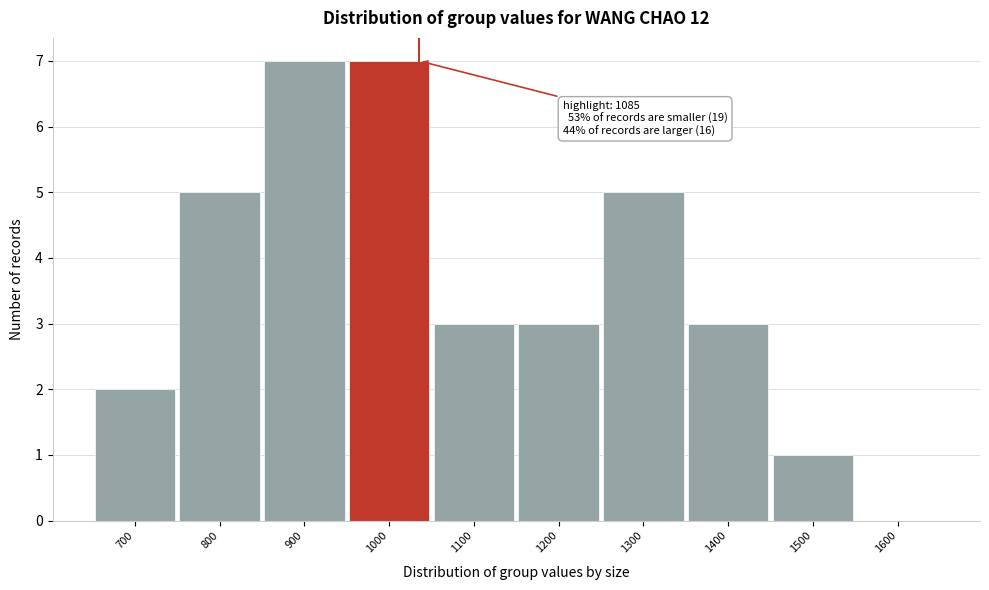

Reading left to right, list all the values displayed in this chart.

700=2	800=5	900=7	1000=7	1100=3	1200=3	1300=5	1400=3	1500=1	1600=0